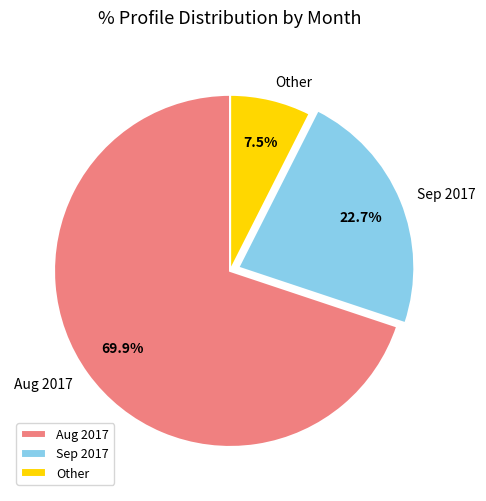

Do Sep 2017 and Aug 2017 together represent more than half of the pie?

Yes